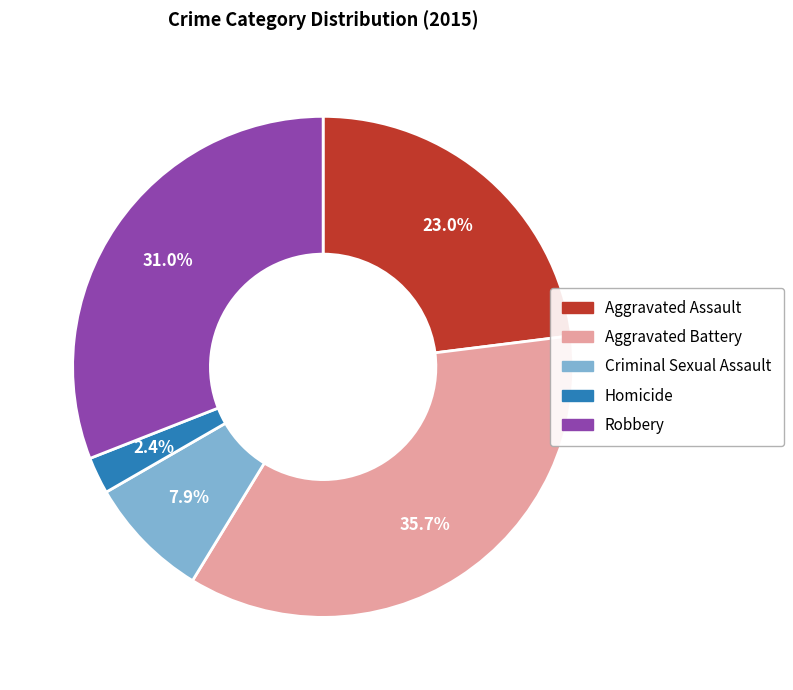

What is the largest slice in the pie chart?

Aggravated Battery